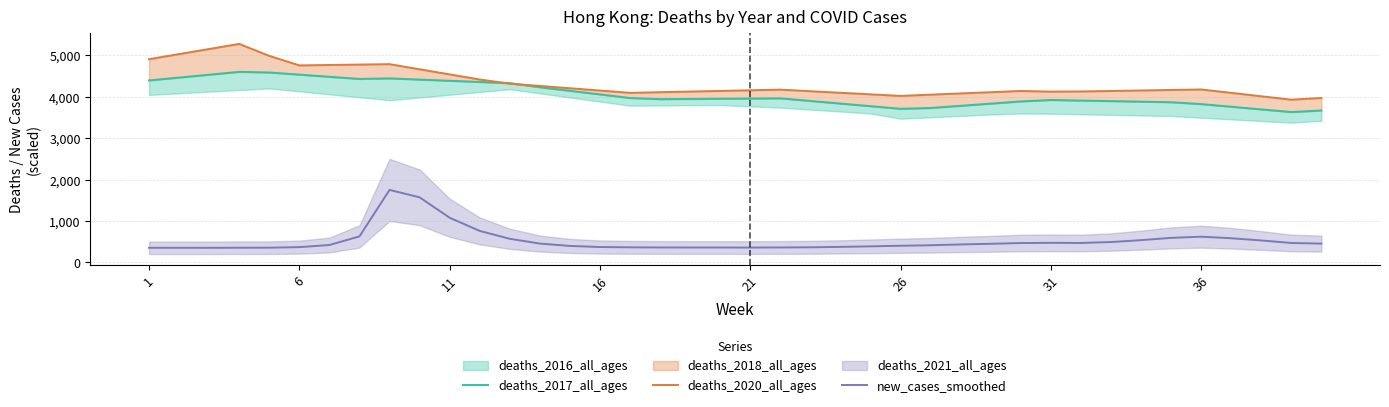

What is the average value of the deaths_2017_all_ages series?

4067.0